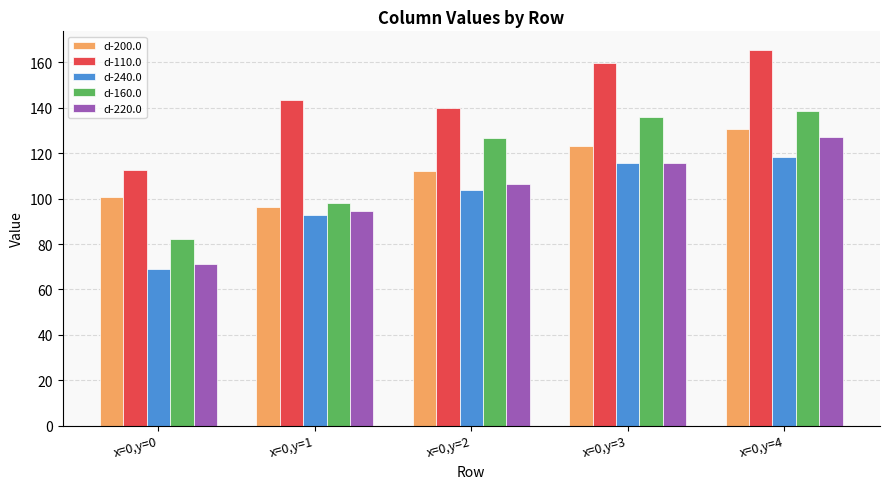

How many bars are there in total?

25